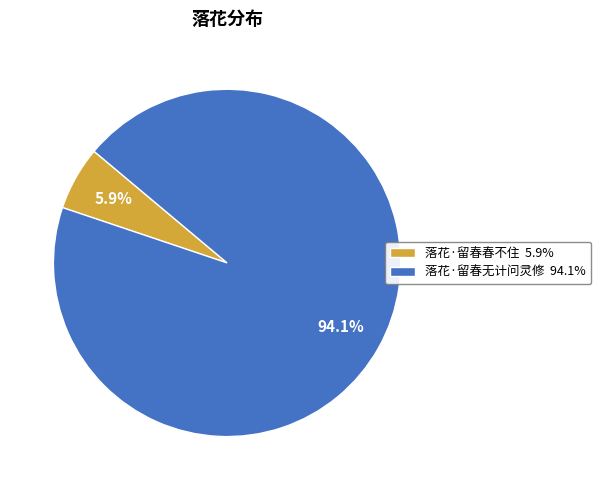

The 落花·留春春不住 slice represents 14% of the pie. True or false?

False